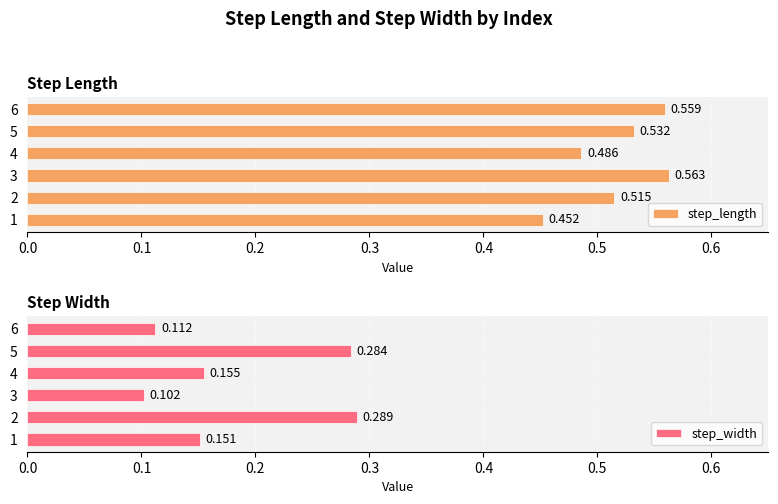

At how many categories does at least one series exceed 0?

6